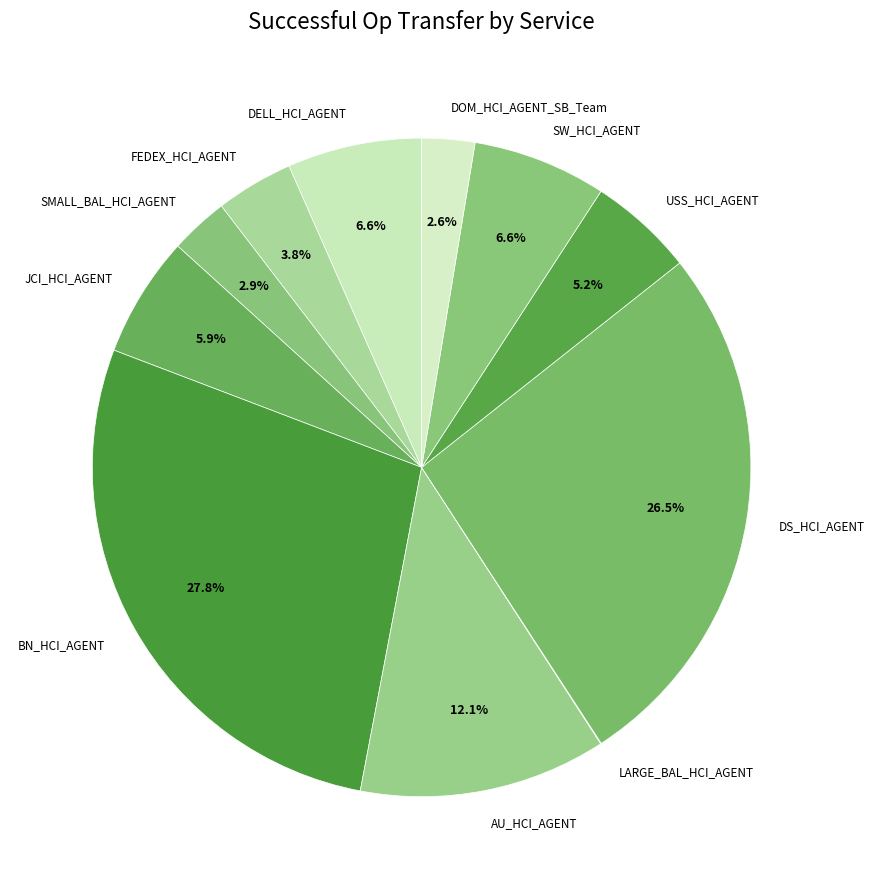

Do FEDEX_HCI_AGENT and USS_HCI_AGENT together represent more than half of the pie?

No